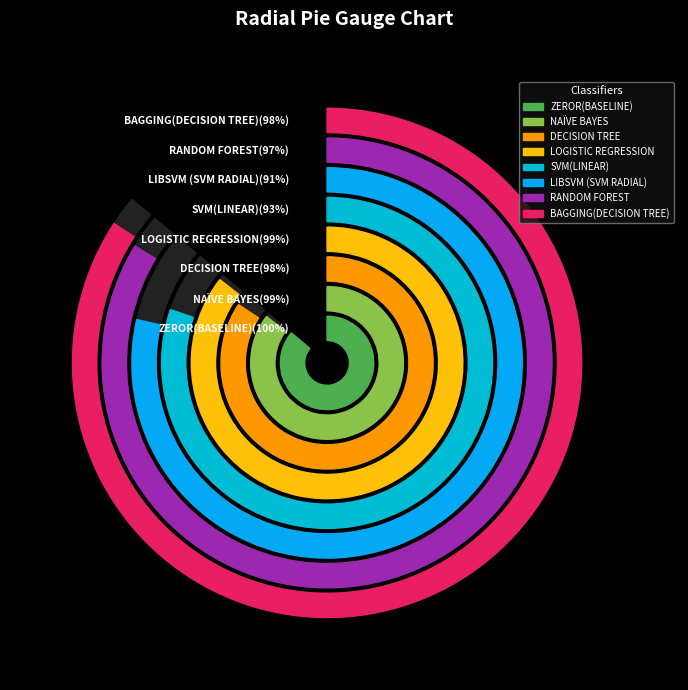

Which slice is the smallest?

LIBSVM (SVM RADIAL)